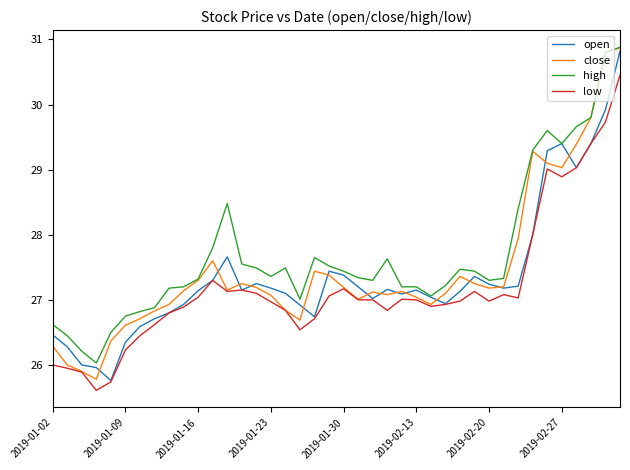

What is the minimum value for low?

25.6